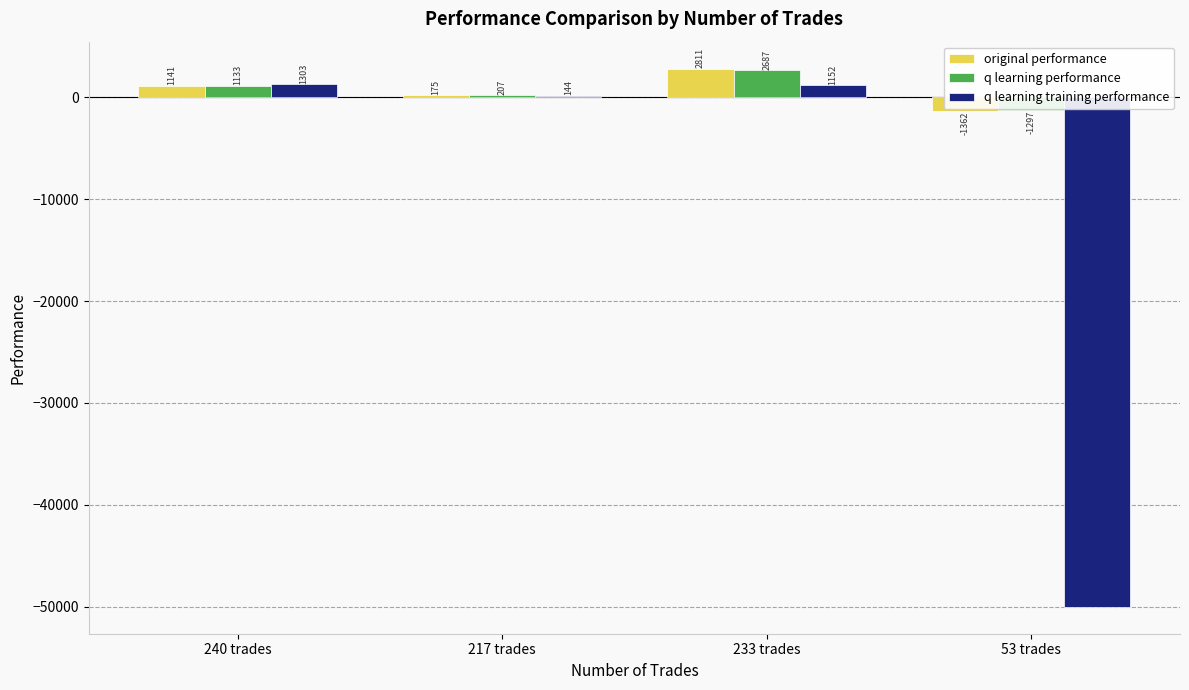

The value of q learning training performance at 53 trades is -81321.6. True or false?

False